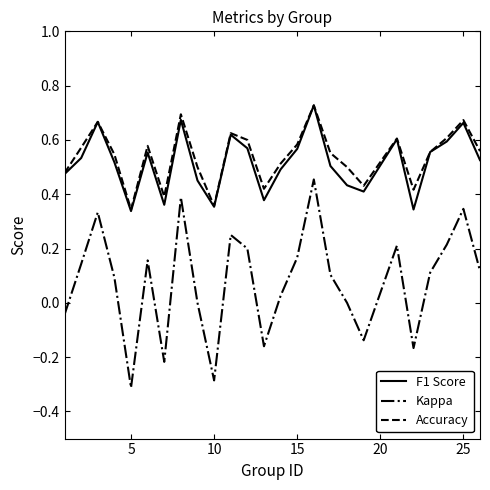

Which series has the largest total across all categories?

Accuracy